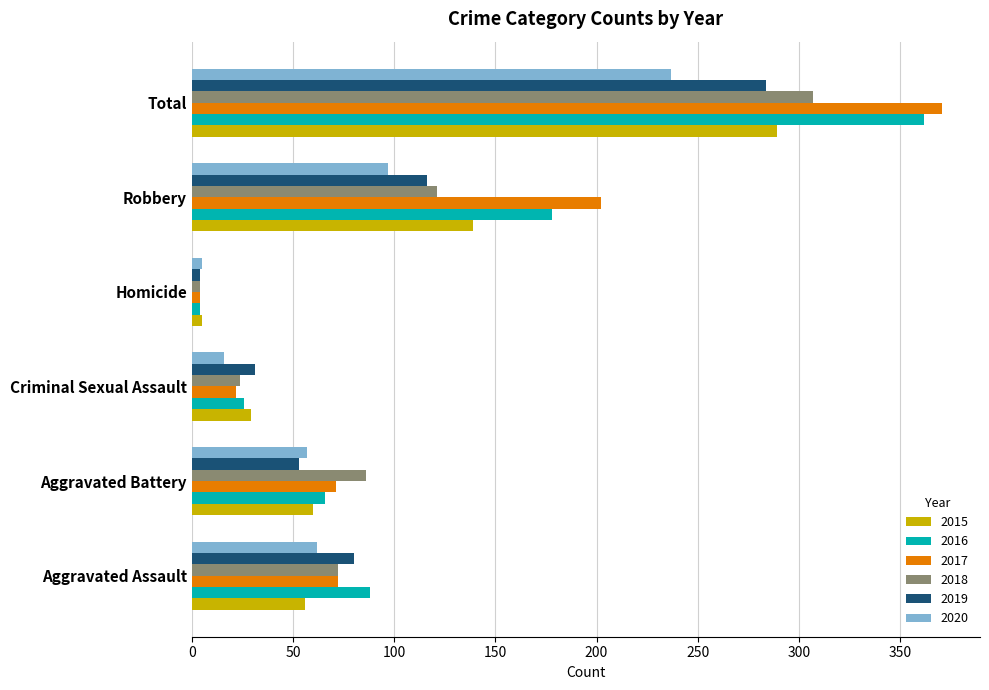

At Robbery, list the series in order from largest to smallest.

2017, 2016, 2015, 2018, 2019, 2020